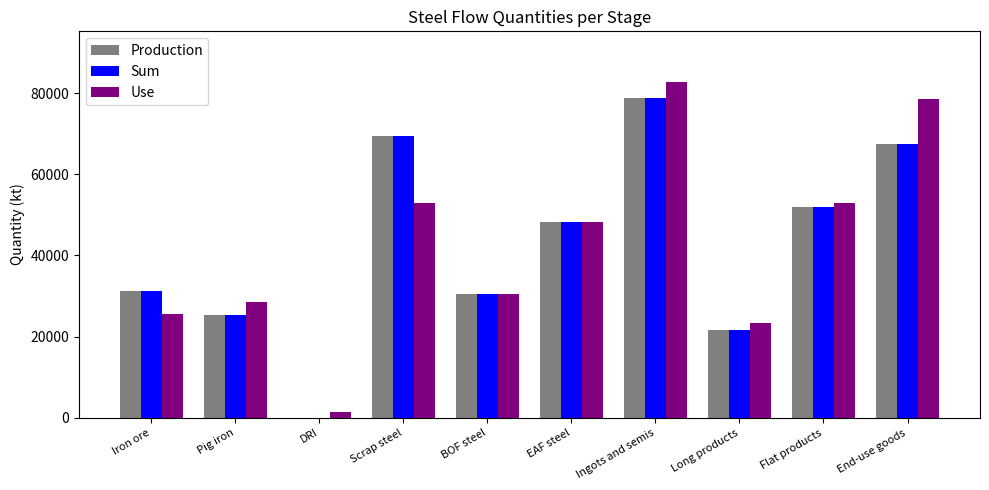

Count the number of data series in this chart.

3